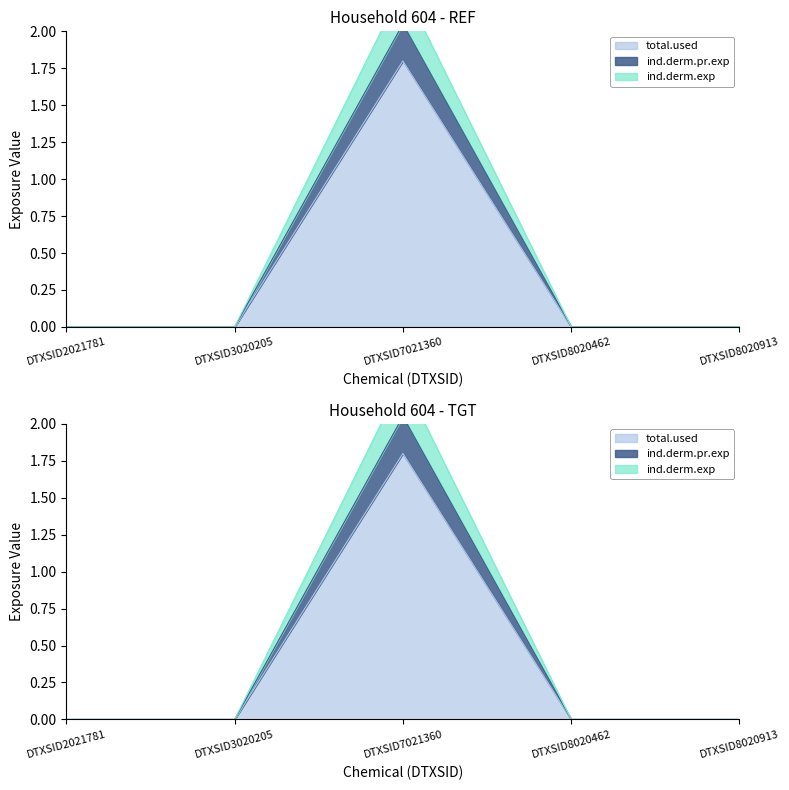

Read the ind.derm.max value at DTXSID7021360.

1.8